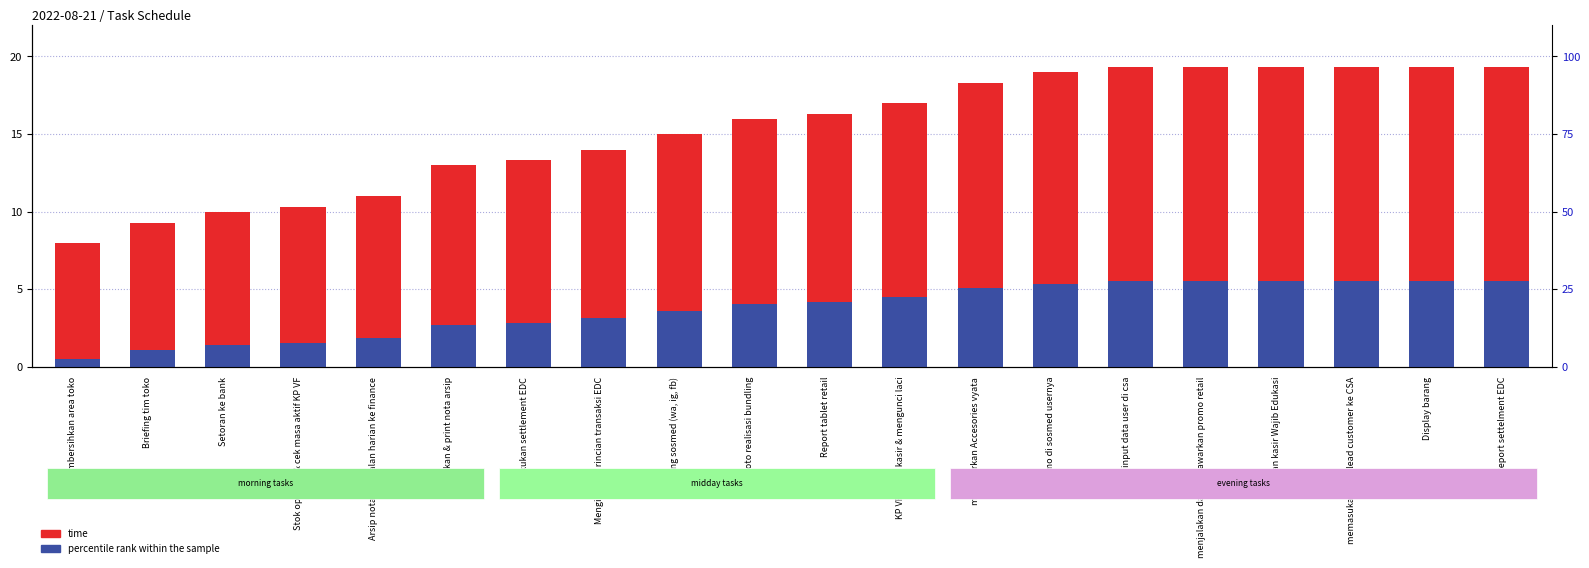

Which series has the largest range (max minus min)?

time